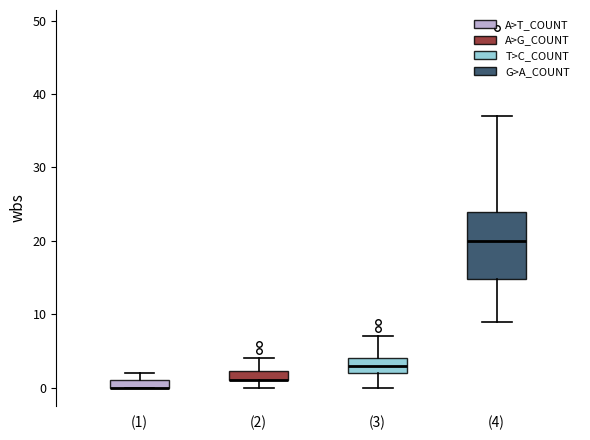

Comparing the boxes themselves (not the whiskers), which one is the tallest?

(4)